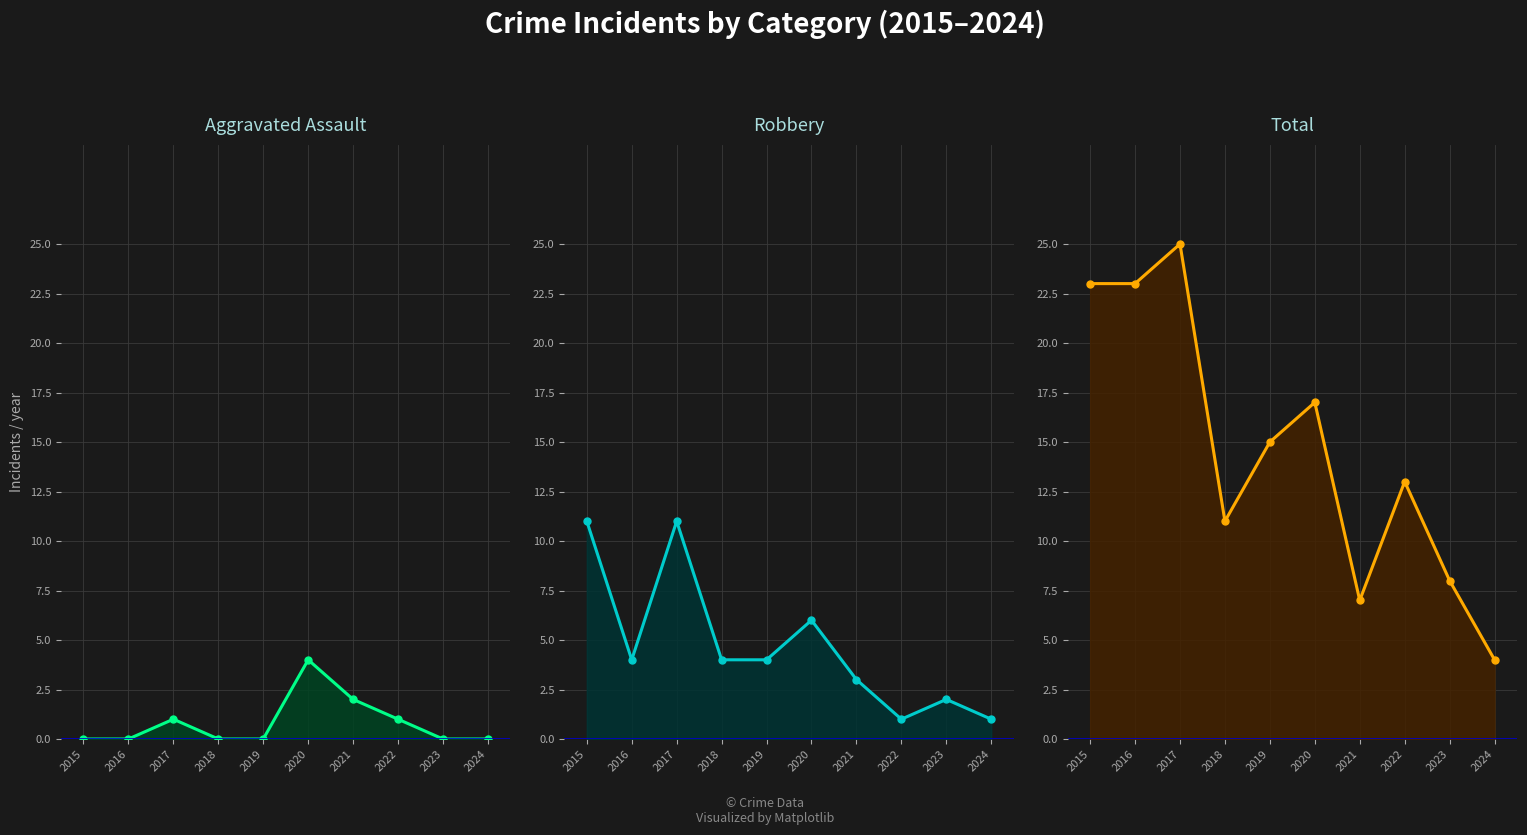

How many distinct data groups are displayed?

3